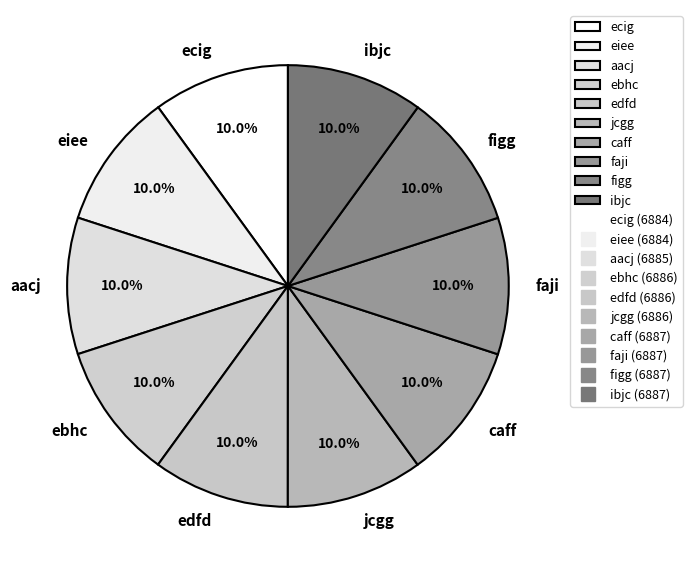

The caff slice represents 10% of the pie. True or false?

True